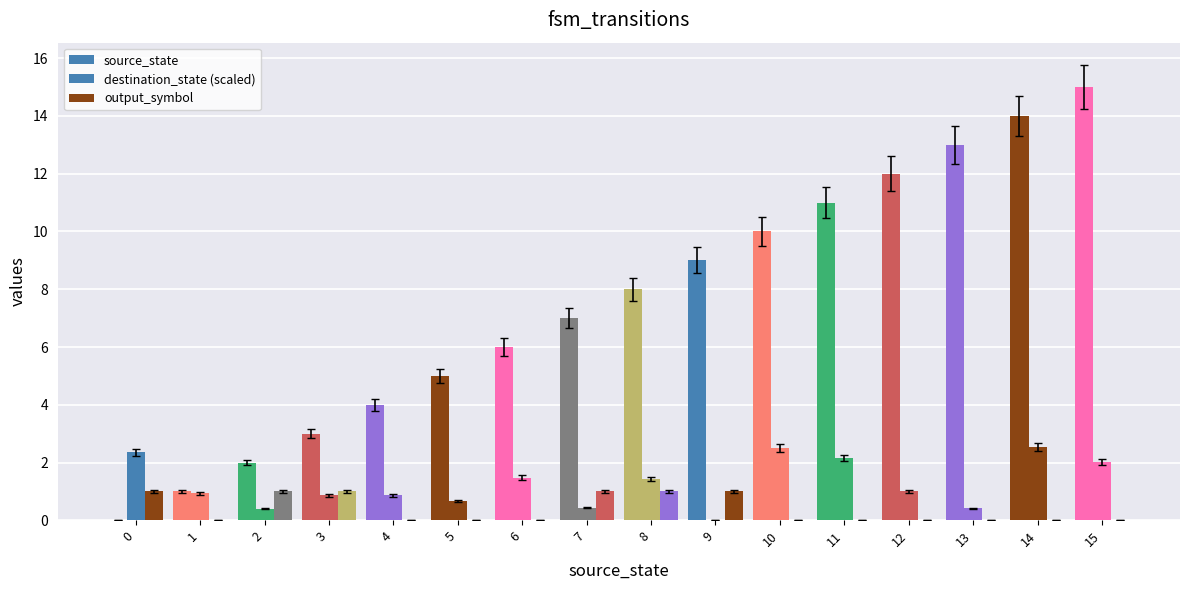

Count the number of data series in this chart.

3